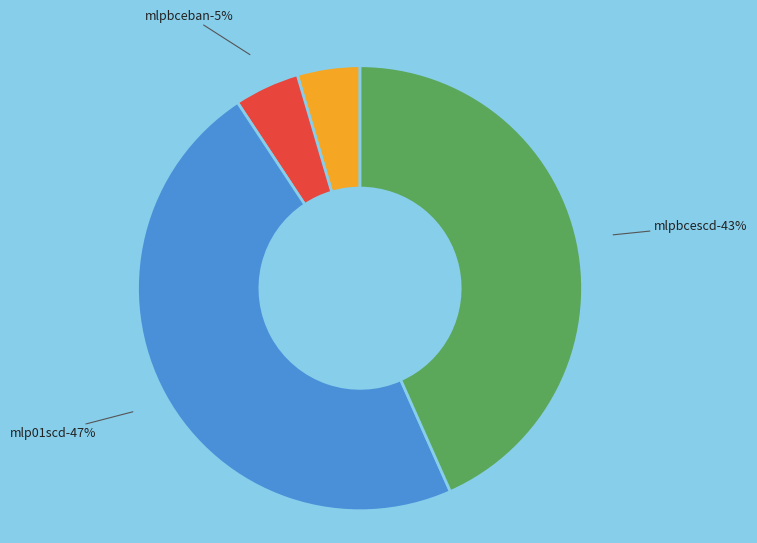

Is there any slice that represents more than half of the pie?

No